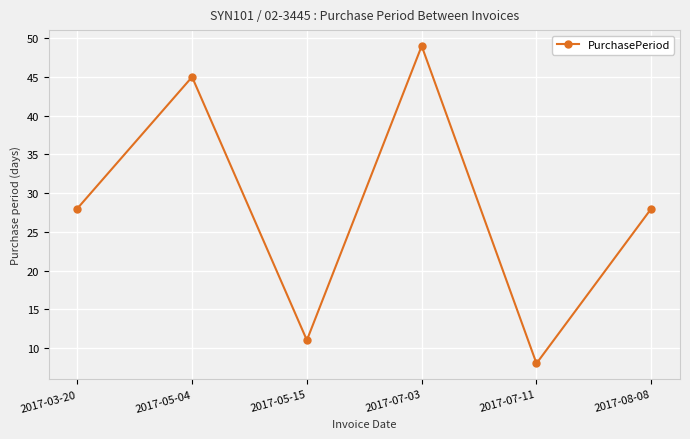

Reading left to right, what are all the values shown in this chart?

2017-03-20=28	2017-05-04=45	2017-05-15=11	2017-07-03=49	2017-07-11=8	2017-08-08=28